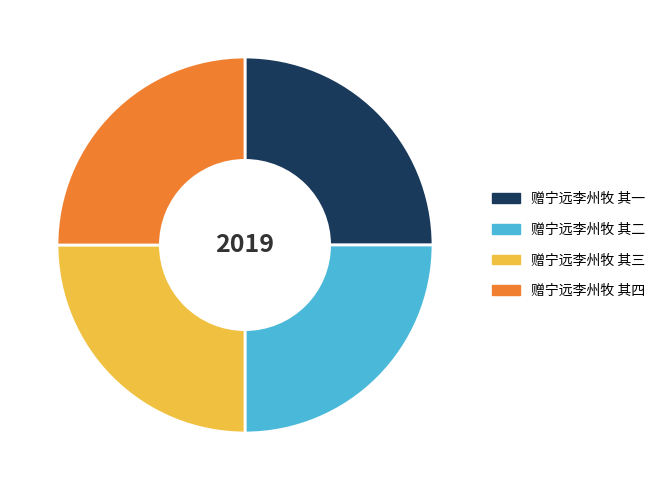

Is it true that 赠宁远李州牧 其一 is 25% of the pie?

True